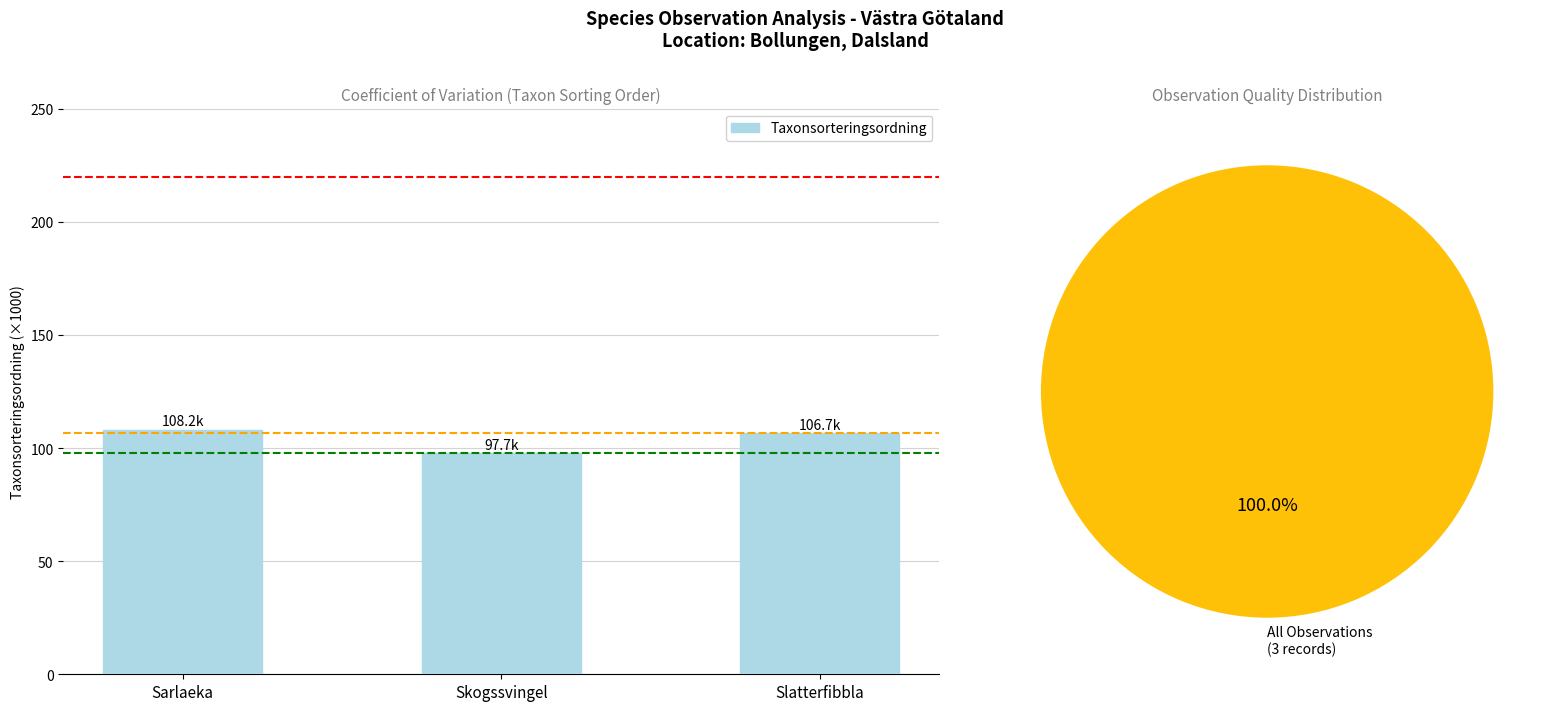

What is the difference between the values at Skogssvingel and Sarlaeka?

10.5